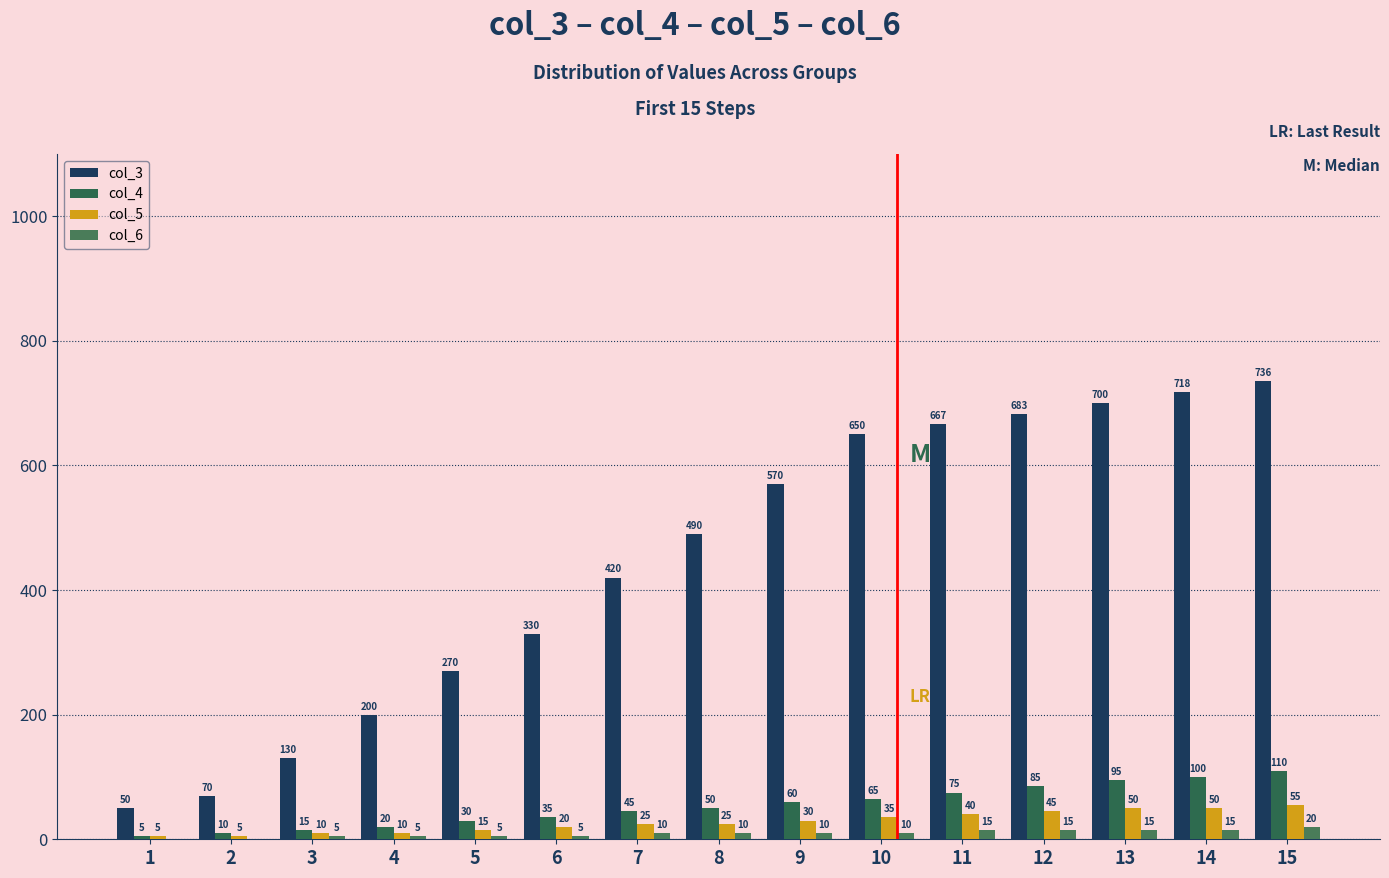

What is the average value of the col_5 series?

28